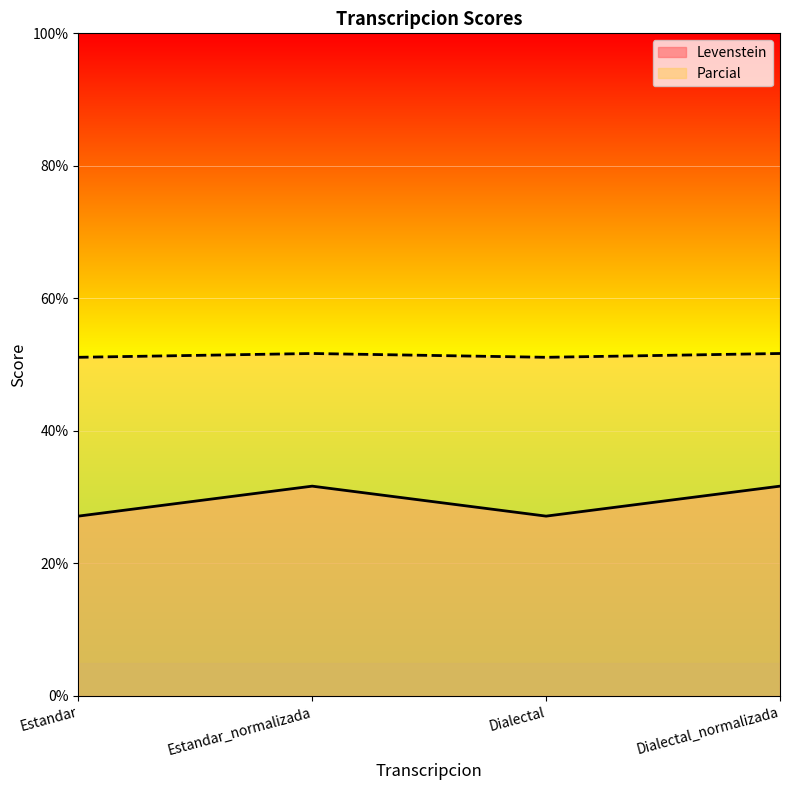

Reading right to left, transcribe all the data shown in this chart.

Levenstein: Dialectal_normalizada=31.7	Dialectal=27.1	Estandar_normalizada=31.7	Estandar=27.1
Parcial: Dialectal_normalizada=51.7	Dialectal=51.1	Estandar_normalizada=51.7	Estandar=51.1